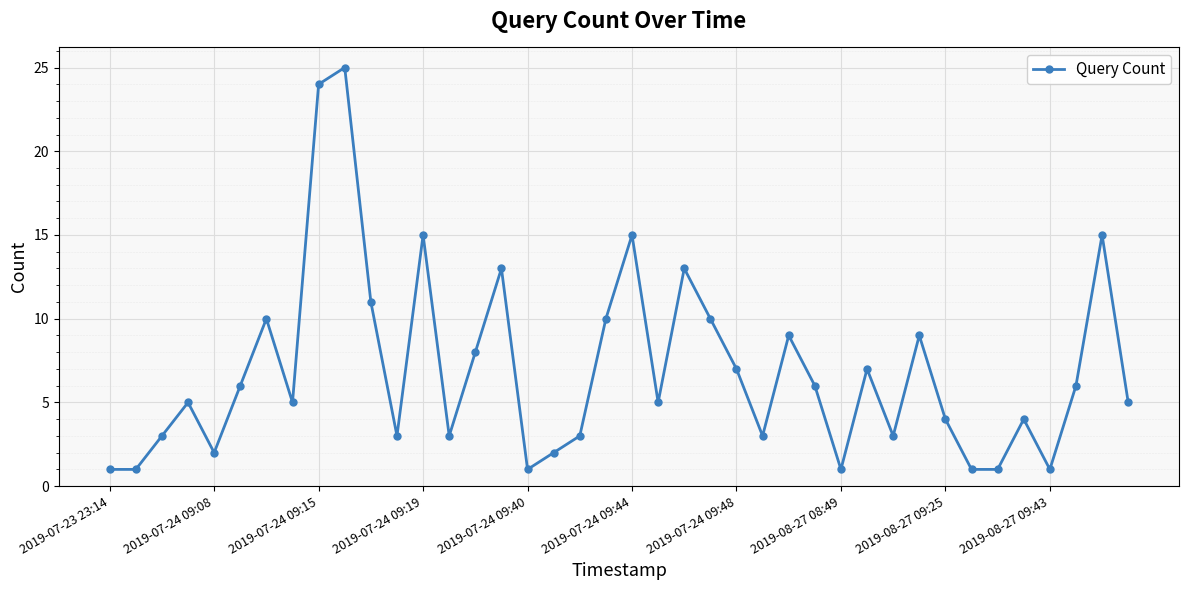

What is the difference between the second highest and second lowest values?

23